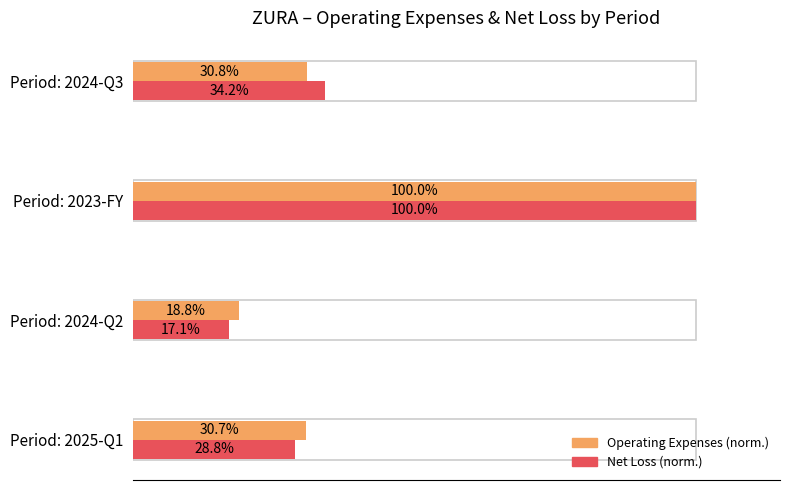

At Period: 2024-Q3, list the series in order from largest to smallest.

Net Loss (norm.), Operating Expenses (norm.)